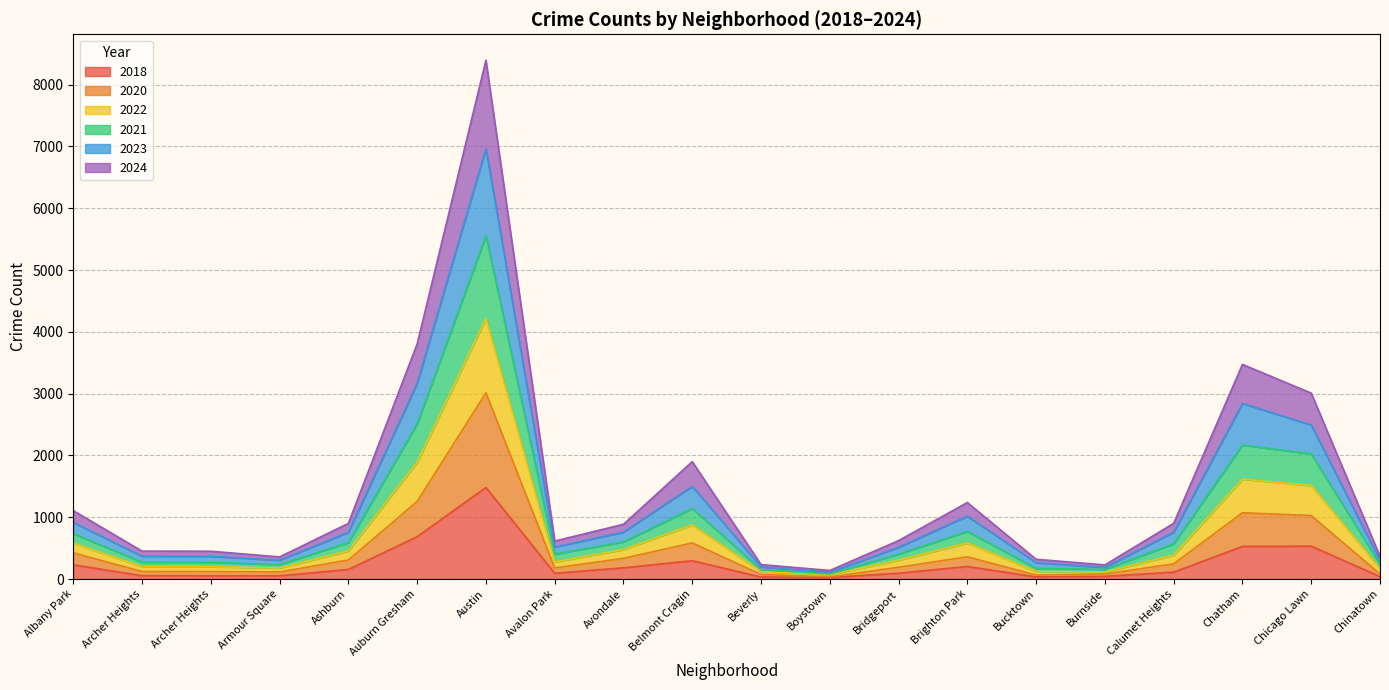

True or false: 2024 has more than 0 points higher than both neighbors.

True